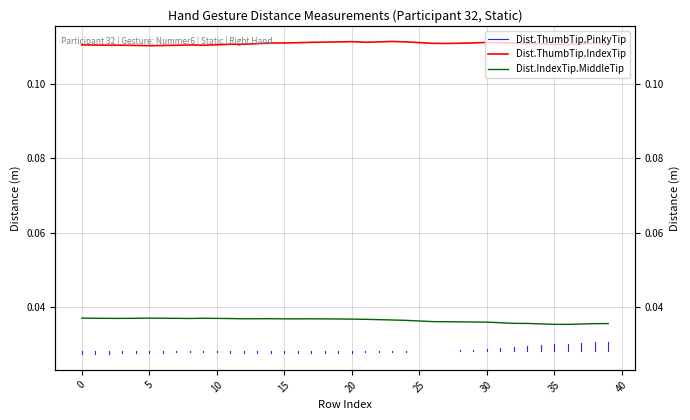

How many interior local peaks does the Dist.ThumbTip.IndexTip series have?

5